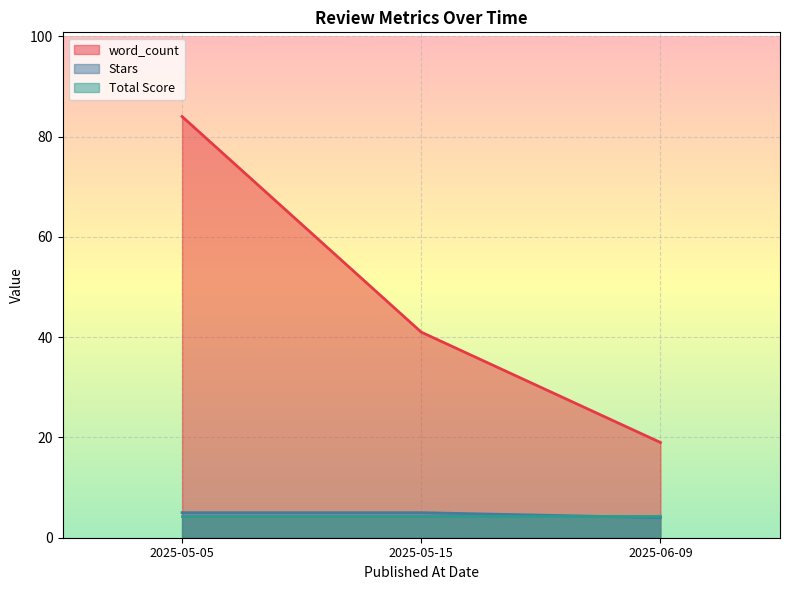

What is the difference between the second highest and minimum values in the Stars series?

1.0